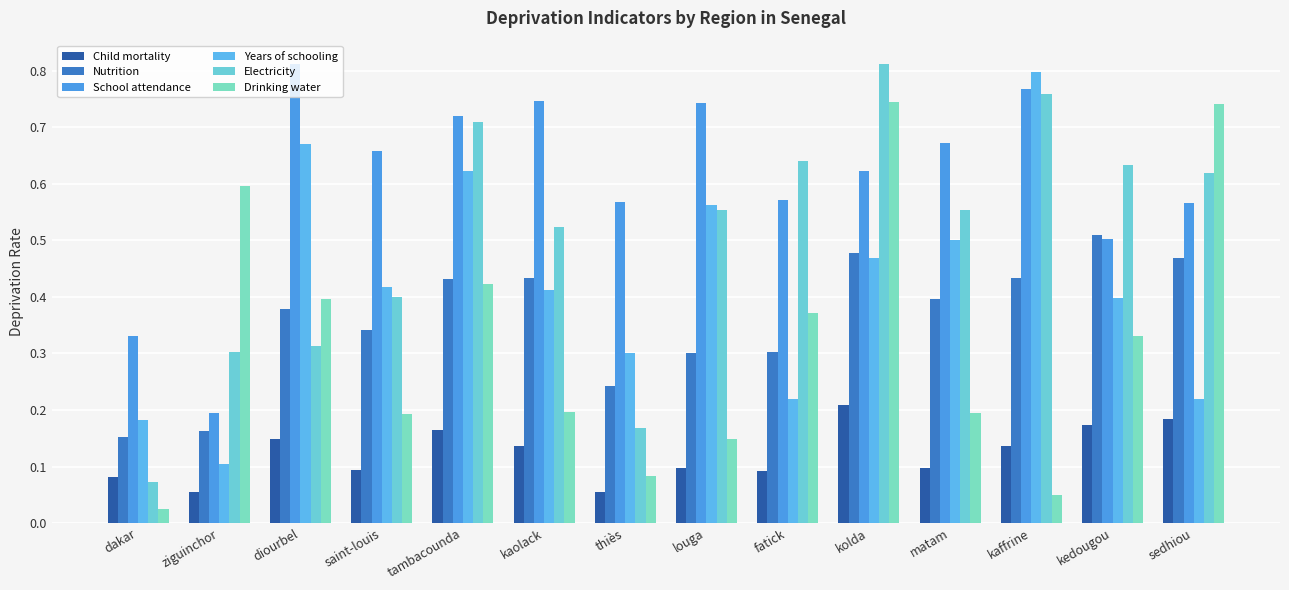

Which series has the widest spread of values?

Electricity